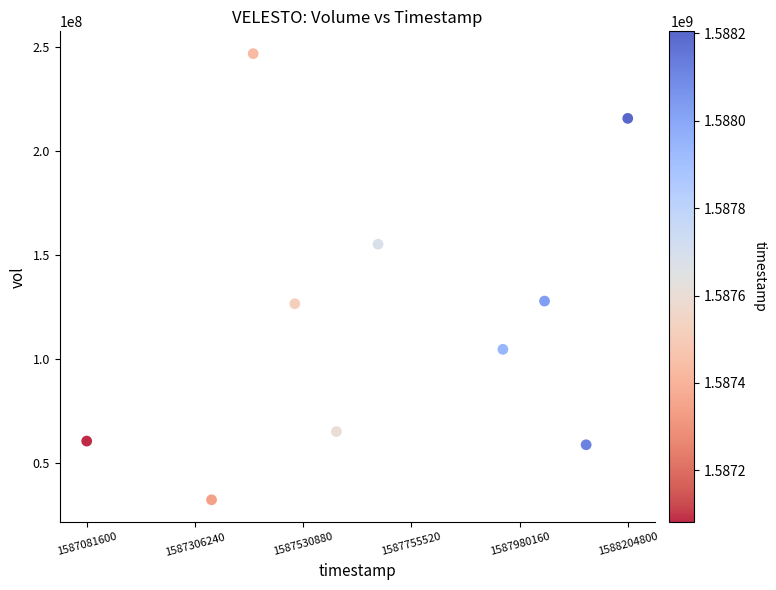

What is the average X value?

1587695040